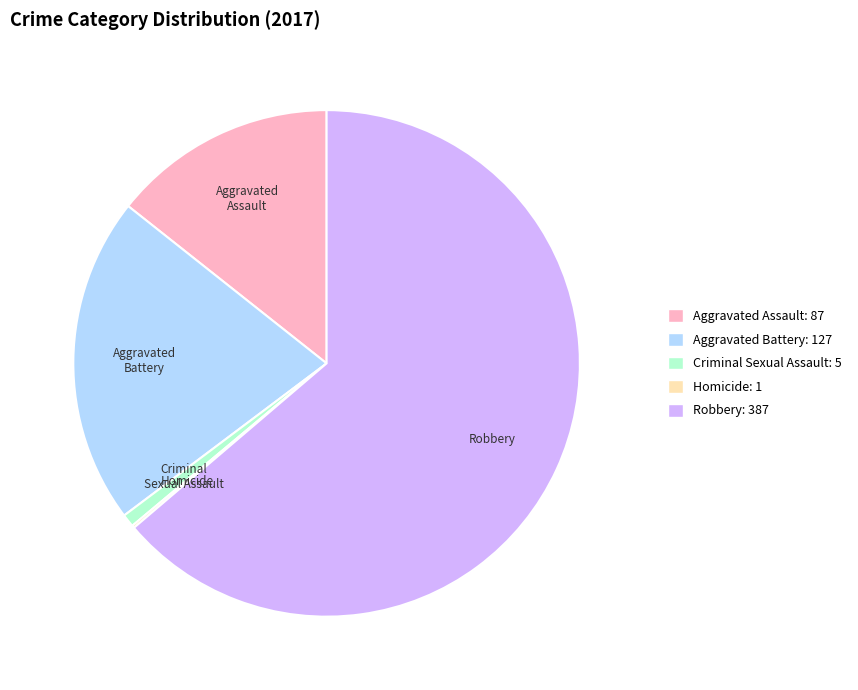

Do Aggravated Assault and Criminal Sexual Assault together represent more than half of the pie?

No